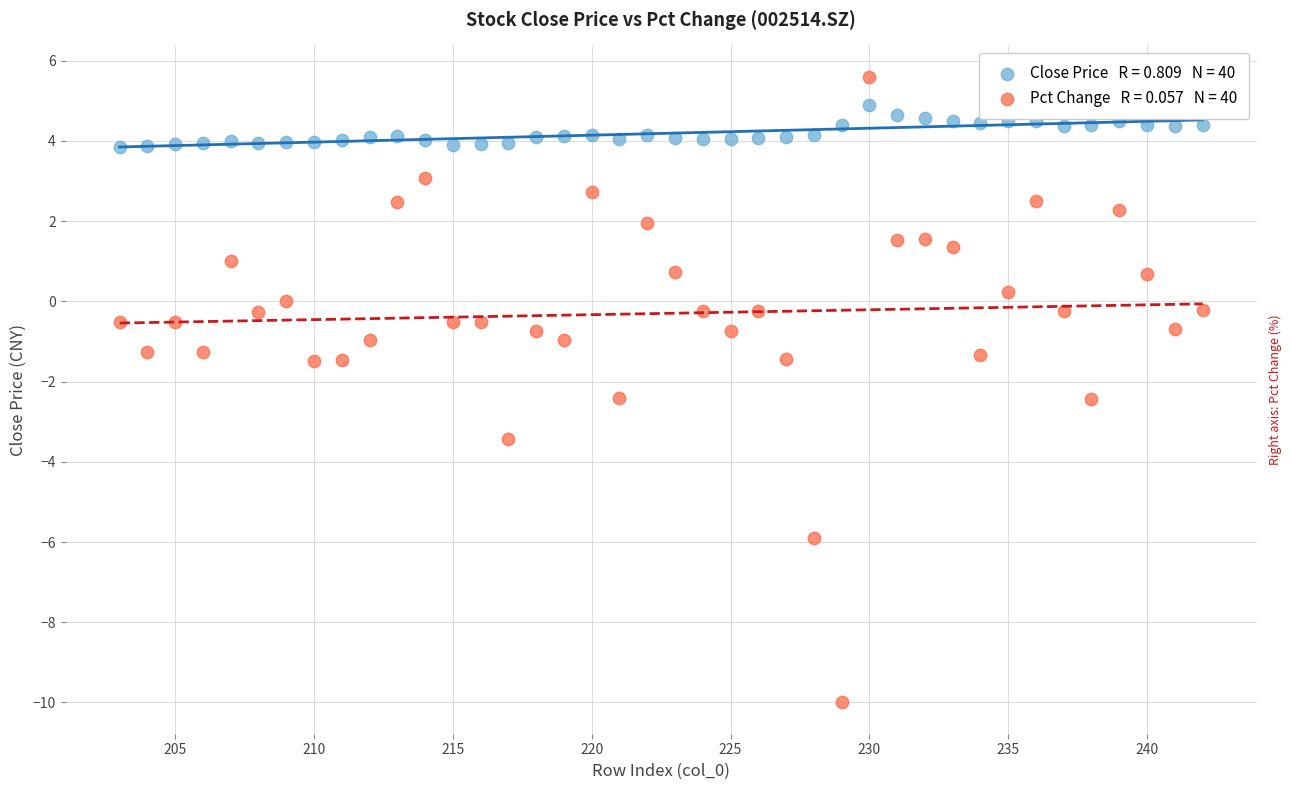

Across all data points, what is the range of Y values (max minus min)?

15.6